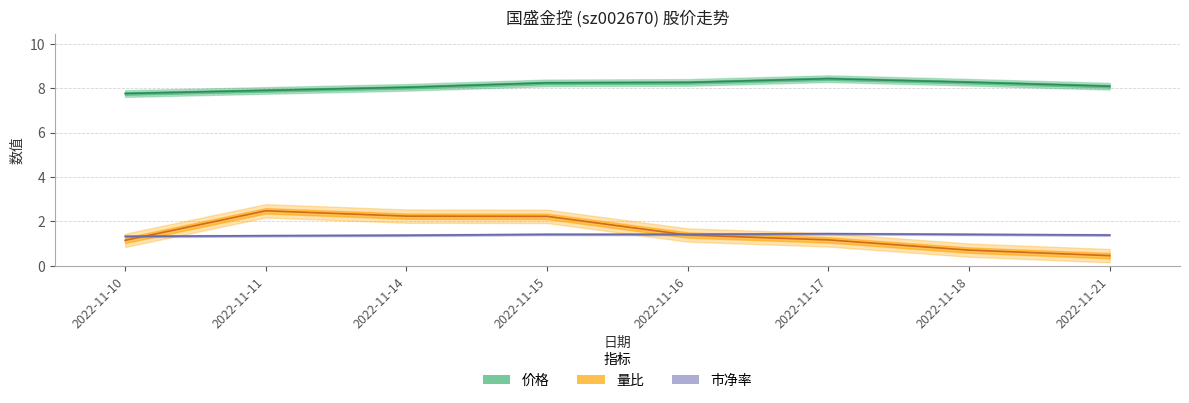

What is the sum of all 市净率 values?

11.2